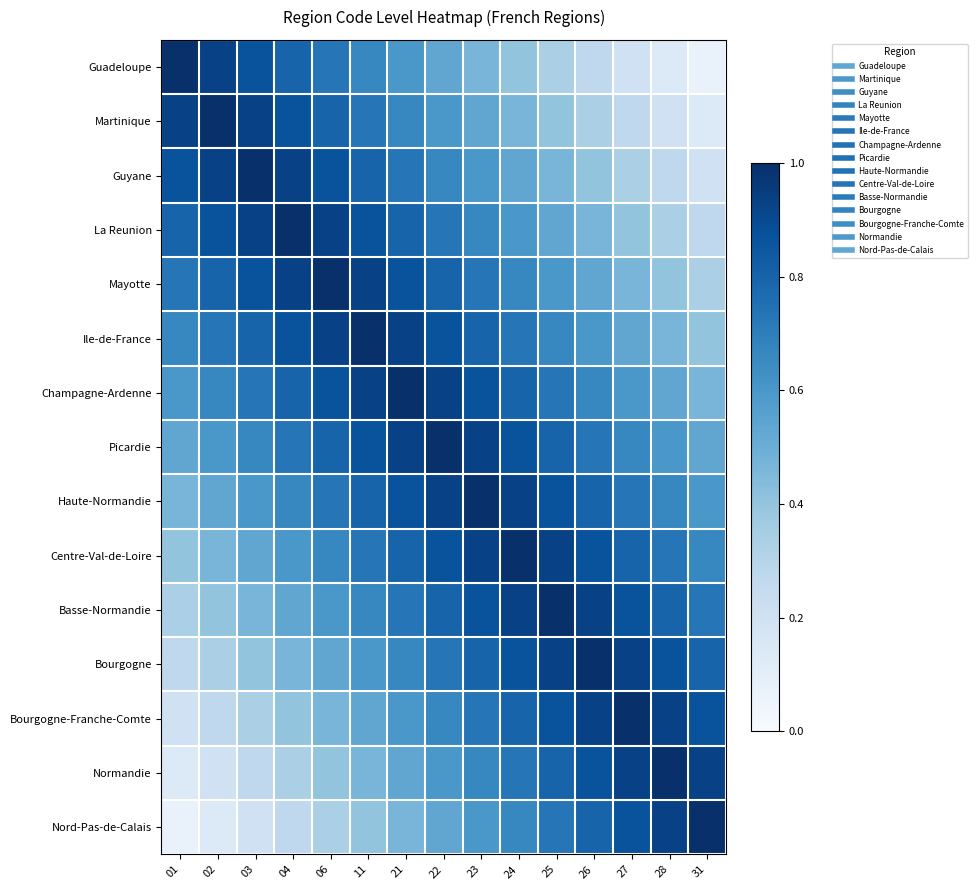

Reading right to left, extract all data points from this chart.

Guadeloupe: 31=0.1	28=0.1	27=0.2	26=0.3	25=0.3	24=0.4	23=0.5	22=0.5	21=0.6	11=0.7	06=0.7	04=0.8	03=0.9	02=0.9	01=1.0
Martinique: 31=0.1	28=0.2	27=0.3	26=0.3	25=0.4	24=0.5	23=0.5	22=0.6	21=0.7	11=0.7	06=0.8	04=0.9	03=0.9	02=1.0	01=0.9
Guyane: 31=0.2	28=0.3	27=0.3	26=0.4	25=0.5	24=0.5	23=0.6	22=0.7	21=0.7	11=0.8	06=0.9	04=0.9	03=1.0	02=0.9	01=0.9
La Reunion: 31=0.3	28=0.3	27=0.4	26=0.5	25=0.5	24=0.6	23=0.7	22=0.7	21=0.8	11=0.9	06=0.9	04=1.0	03=0.9	02=0.9	01=0.8
Mayotte: 31=0.3	28=0.4	27=0.5	26=0.5	25=0.6	24=0.7	23=0.7	22=0.8	21=0.9	11=0.9	06=1.0	04=0.9	03=0.9	02=0.8	01=0.7
Ile-de-France: 31=0.4	28=0.5	27=0.5	26=0.6	25=0.7	24=0.7	23=0.8	22=0.9	21=0.9	11=1.0	06=0.9	04=0.9	03=0.8	02=0.7	01=0.7
Champagne-Ardenne: 31=0.5	28=0.5	27=0.6	26=0.7	25=0.7	24=0.8	23=0.9	22=0.9	21=1.0	11=0.9	06=0.9	04=0.8	03=0.7	02=0.7	01=0.6
Picardie: 31=0.5	28=0.6	27=0.7	26=0.7	25=0.8	24=0.9	23=0.9	22=1.0	21=0.9	11=0.9	06=0.8	04=0.7	03=0.7	02=0.6	01=0.5
Haute-Normandie: 31=0.6	28=0.7	27=0.7	26=0.8	25=0.9	24=0.9	23=1.0	22=0.9	21=0.9	11=0.8	06=0.7	04=0.7	03=0.6	02=0.5	01=0.5
Centre-Val-de-Loire: 31=0.7	28=0.7	27=0.8	26=0.9	25=0.9	24=1.0	23=0.9	22=0.9	21=0.8	11=0.7	06=0.7	04=0.6	03=0.5	02=0.5	01=0.4
Basse-Normandie: 31=0.7	28=0.8	27=0.9	26=0.9	25=1.0	24=0.9	23=0.9	22=0.8	21=0.7	11=0.7	06=0.6	04=0.5	03=0.5	02=0.4	01=0.3
Bourgogne: 31=0.8	28=0.9	27=0.9	26=1.0	25=0.9	24=0.9	23=0.8	22=0.7	21=0.7	11=0.6	06=0.5	04=0.5	03=0.4	02=0.3	01=0.3
Bourgogne-Franche-Comte: 31=0.9	28=0.9	27=1.0	26=0.9	25=0.9	24=0.8	23=0.7	22=0.7	21=0.6	11=0.5	06=0.5	04=0.4	03=0.3	02=0.3	01=0.2
Normandie: 31=0.9	28=1.0	27=0.9	26=0.9	25=0.8	24=0.7	23=0.7	22=0.6	21=0.5	11=0.5	06=0.4	04=0.3	03=0.3	02=0.2	01=0.1
Nord-Pas-de-Calais: 31=1.0	28=0.9	27=0.9	26=0.8	25=0.7	24=0.7	23=0.6	22=0.5	21=0.5	11=0.4	06=0.3	04=0.3	03=0.2	02=0.1	01=0.1